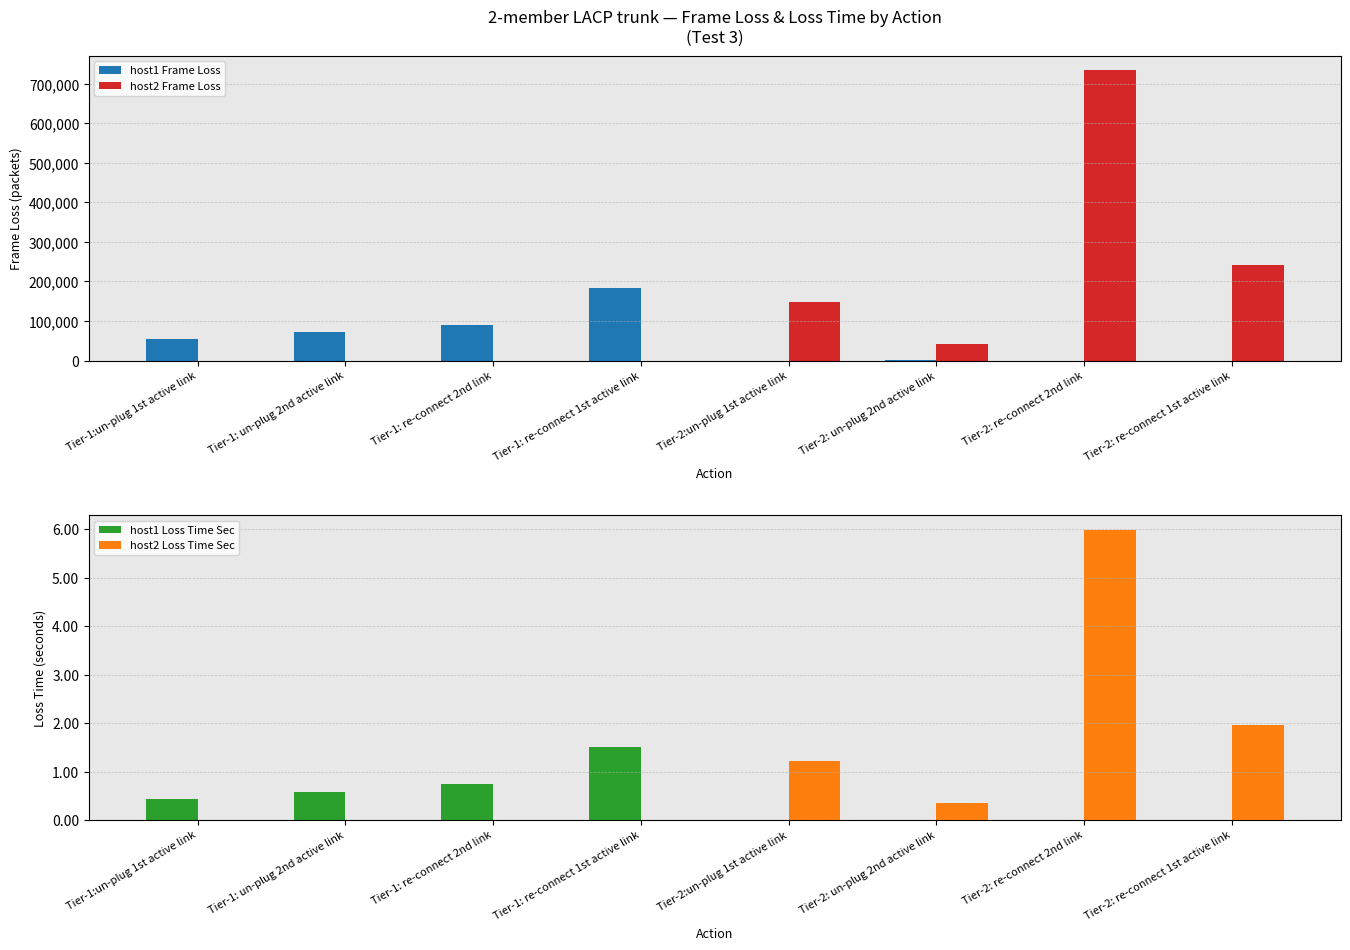

Is the value of host1 Loss Time Sec at Tier-1:un-plug 1st active link greater than the value of host2 Frame Loss at Tier-2: un-plug 2nd active link?

No